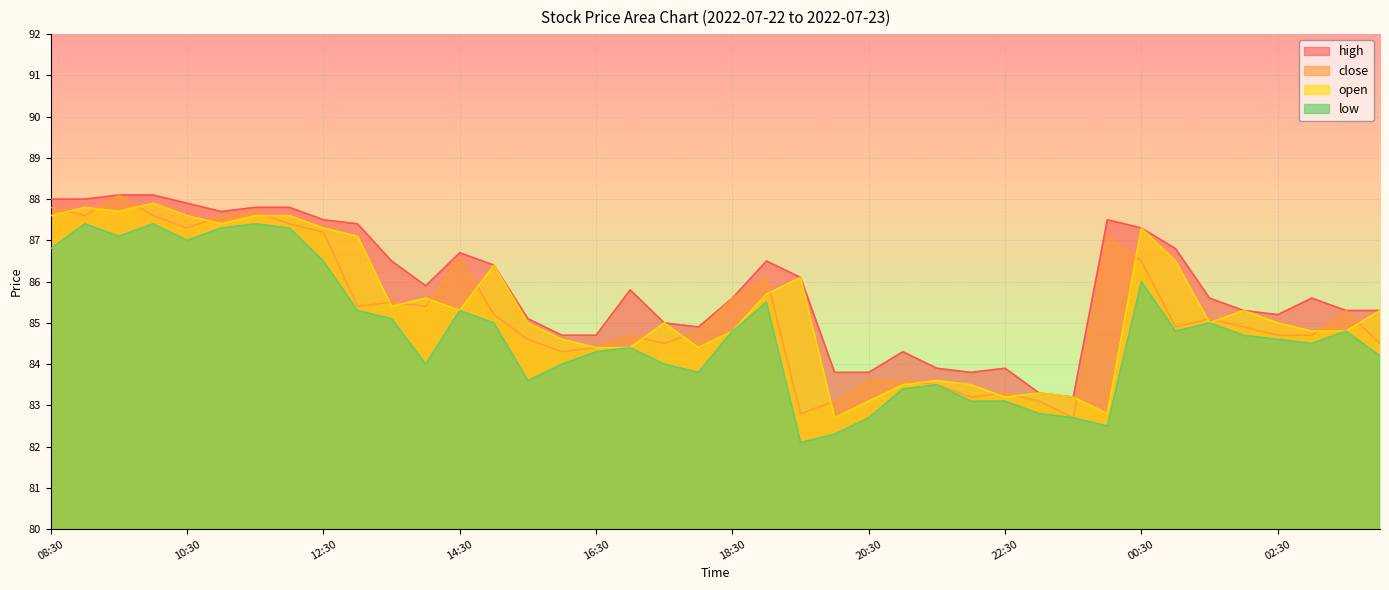

List the labels in order of high value, largest first.

09:30, 10:00, 08:30, 09:00, 10:30, 11:30, 12:00, 11:00, 12:30, 00:00, 13:00, 00:30, 01:00, 14:30, 13:30, 19:00, 15:00, 19:30, 14:00, 17:00, 18:30, 01:30, 03:00, 02:00, 03:30, 04:00, 02:30, 15:30, 17:30, 18:00, 16:00, 16:30, 21:00, 21:30, 22:30, 20:00, 20:30, 22:00, 23:00, 23:30